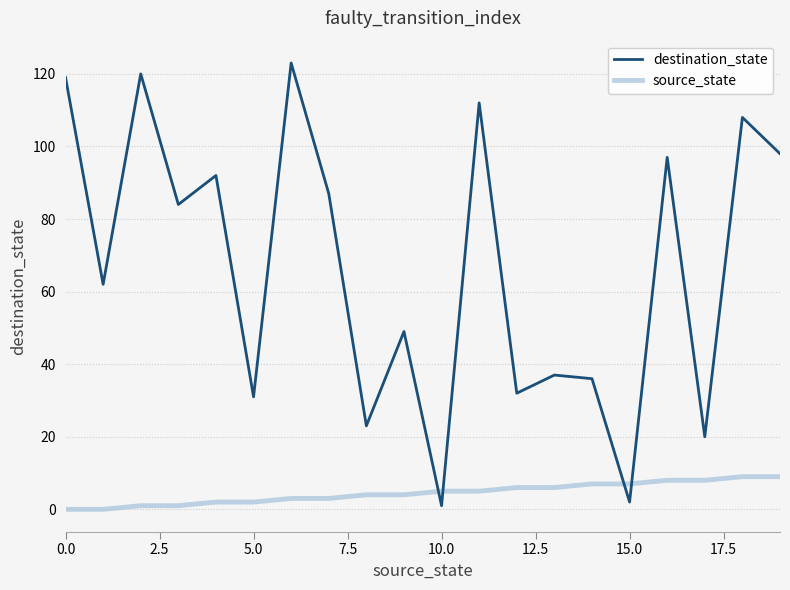

After their last crossing, which series has the higher values: destination_state or source_state?

destination_state